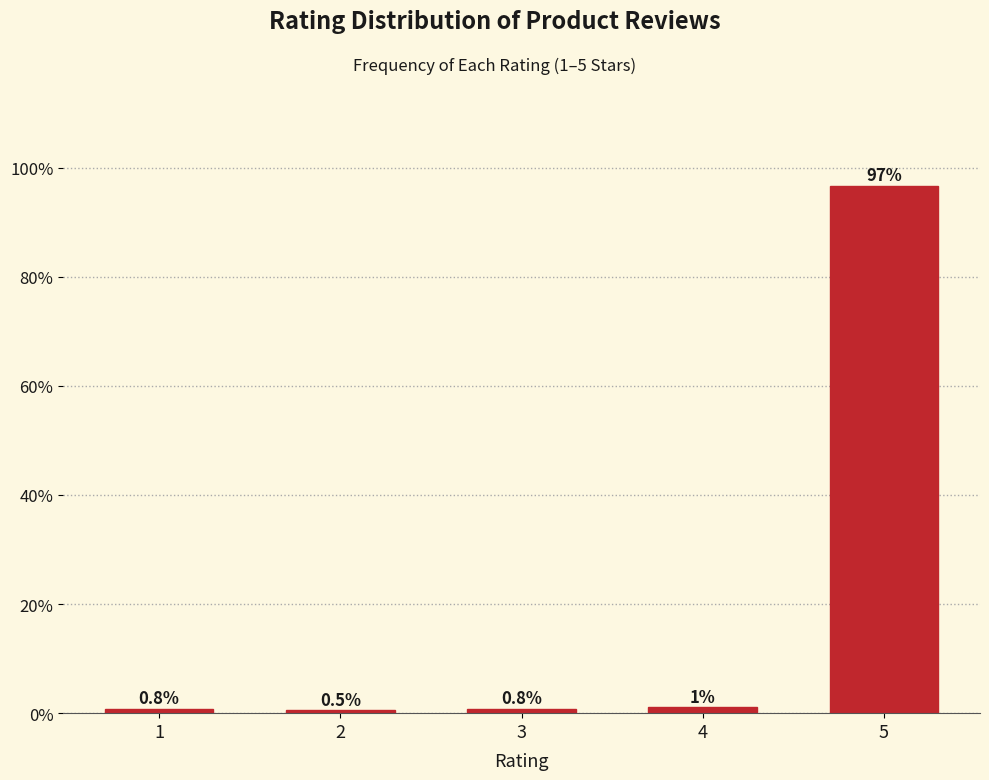

Which has a higher value, 5 or 4?

5